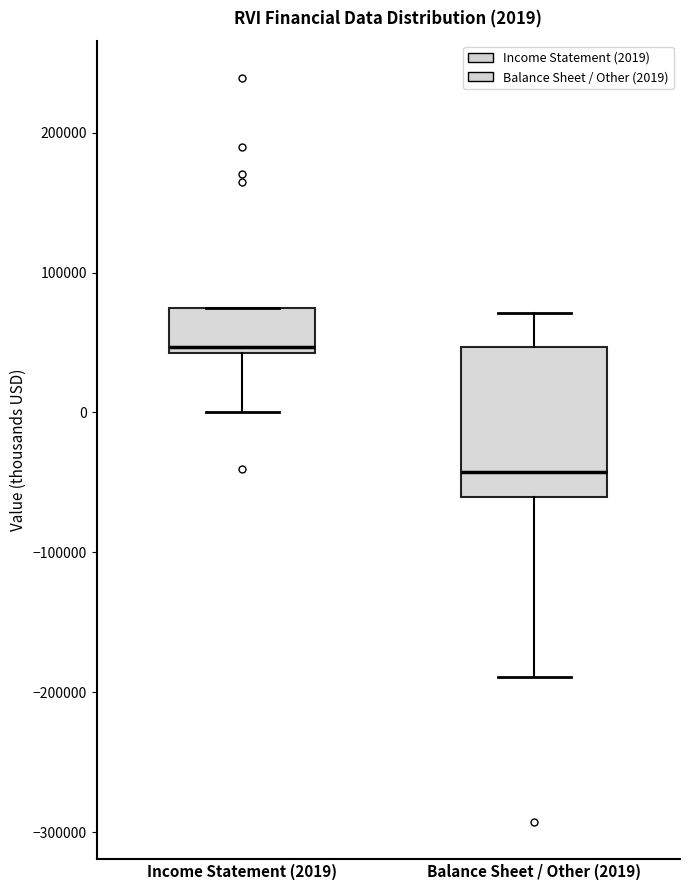

Which box has the highest median line?

Income Statement (2019)